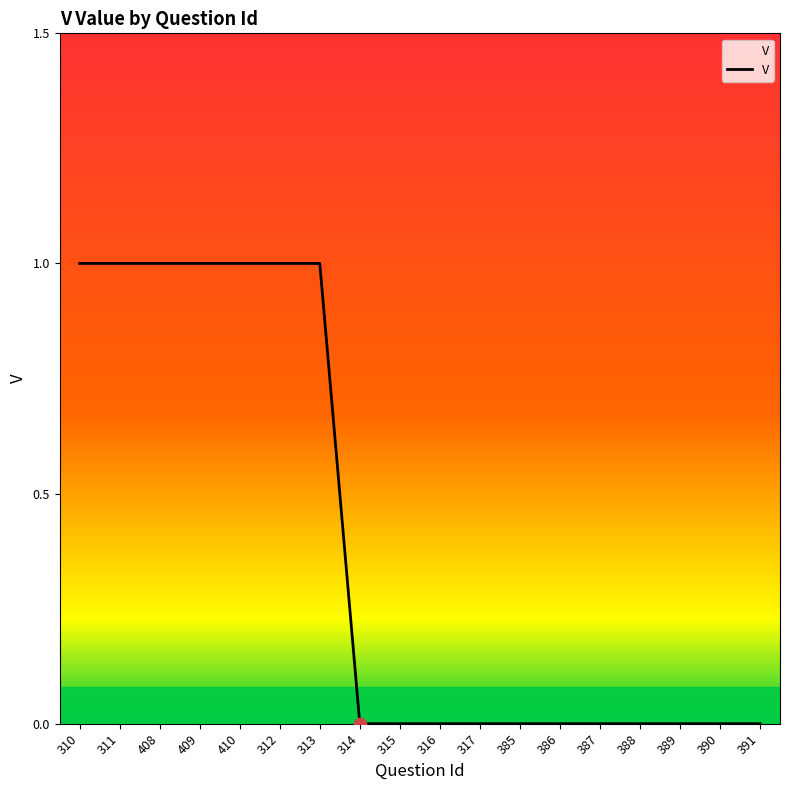

What is the change in value from 408 to 317?

-1